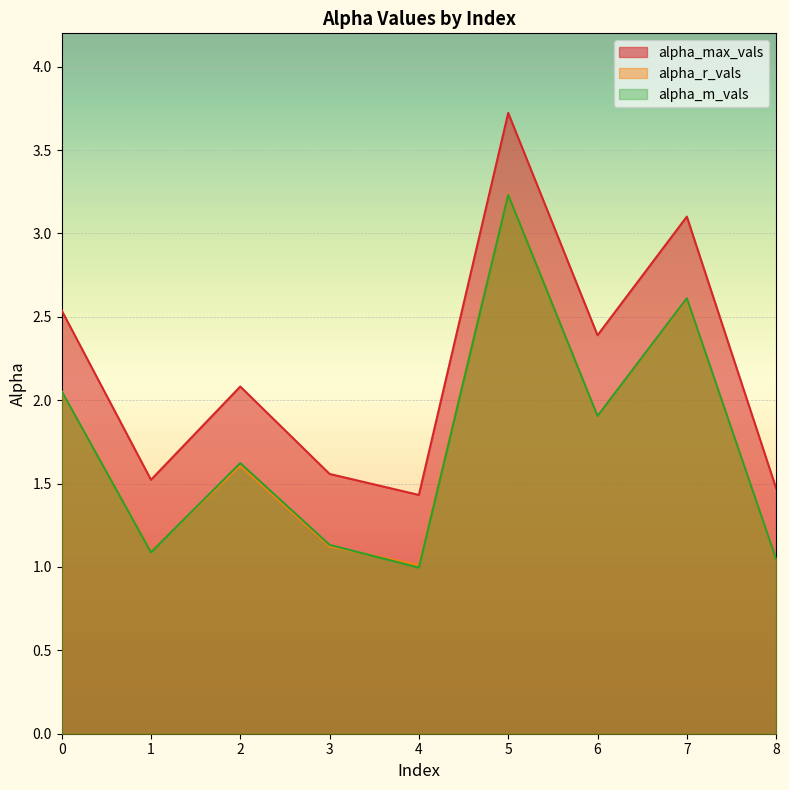

Rank the categories by alpha_r_vals value from lowest to highest.

4, 8, 1, 3, 2, 6, 0, 7, 5